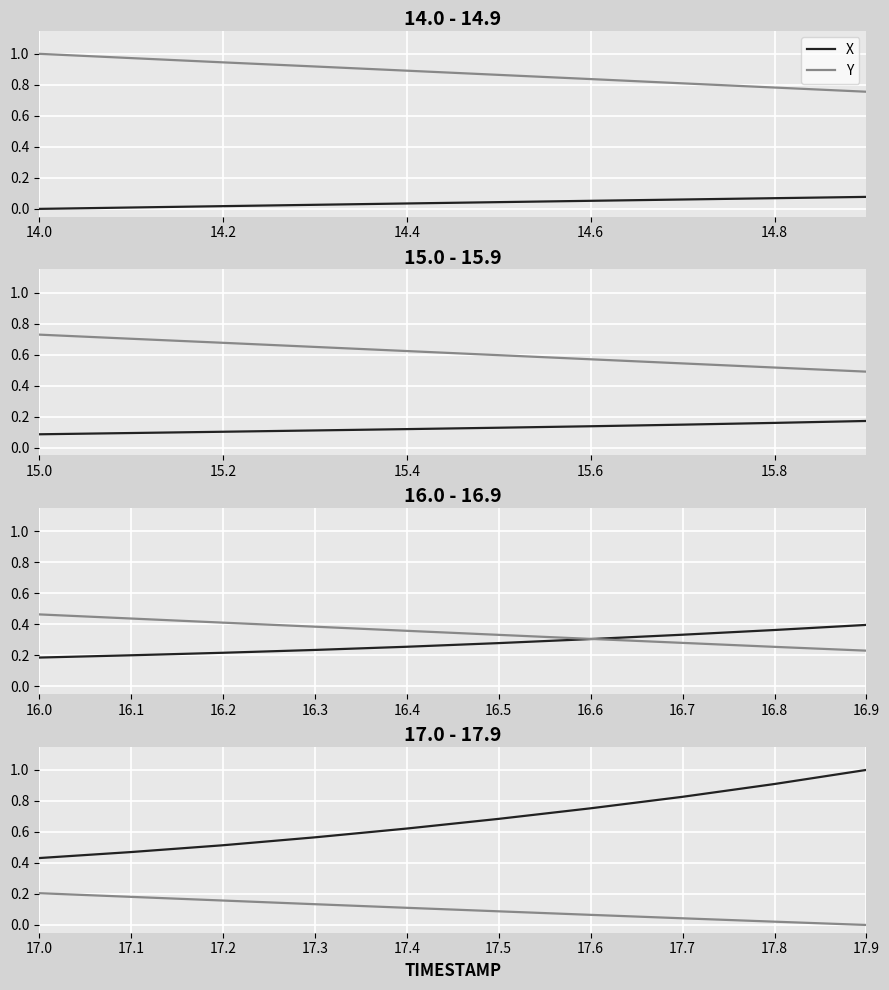

Count the number of data series in this chart.

2